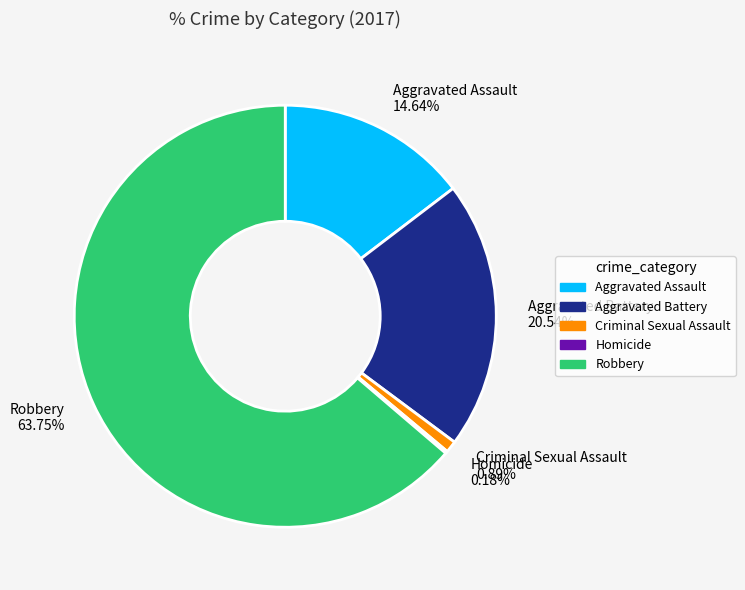

Which category accounts for the majority?

Robbery